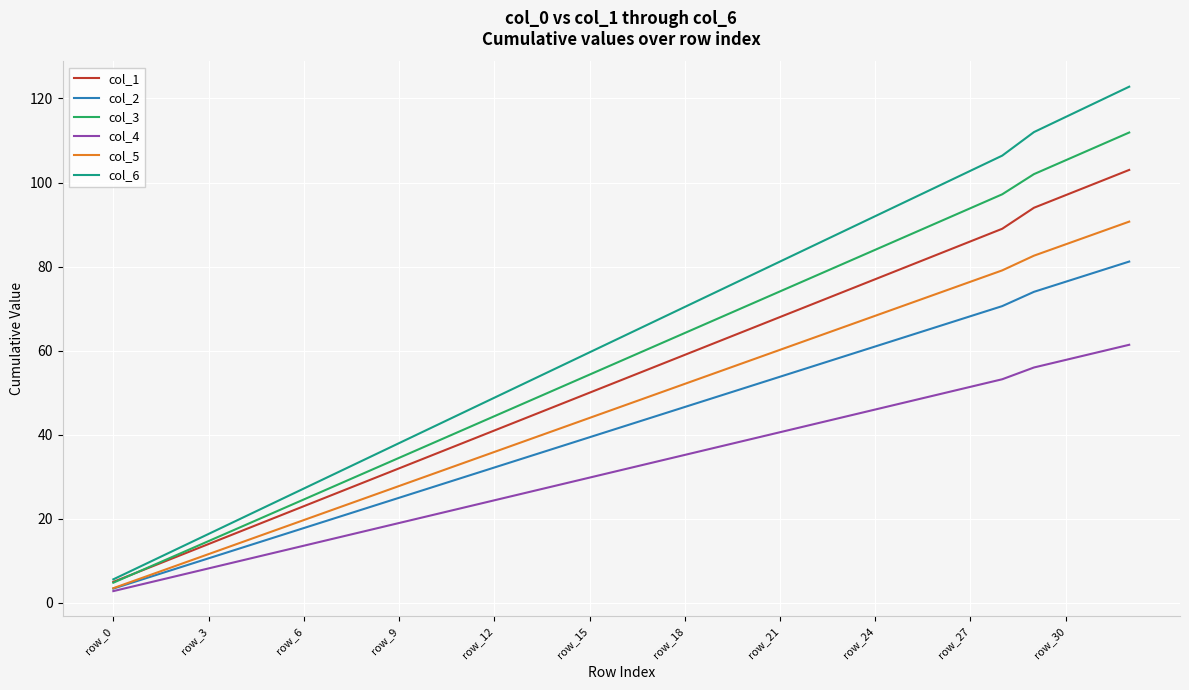

What is the minimum value shown in the chart?

2.8